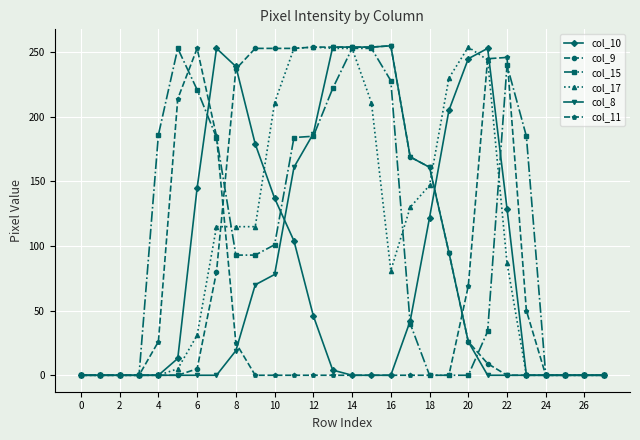

What is the highest value of the col_11 series?

253